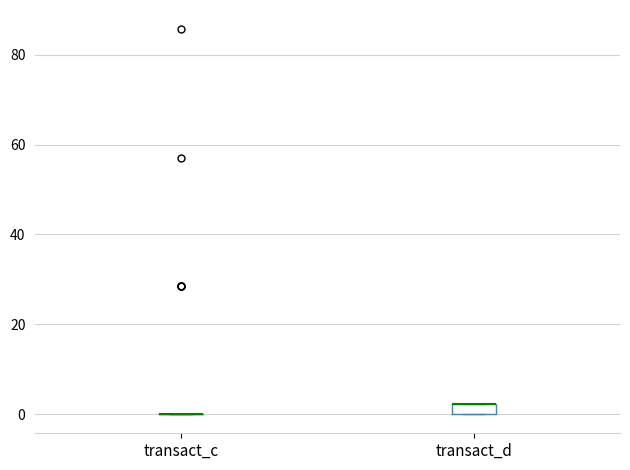

Comparing the boxes themselves (not the whiskers), which one is the tallest?

transact_d